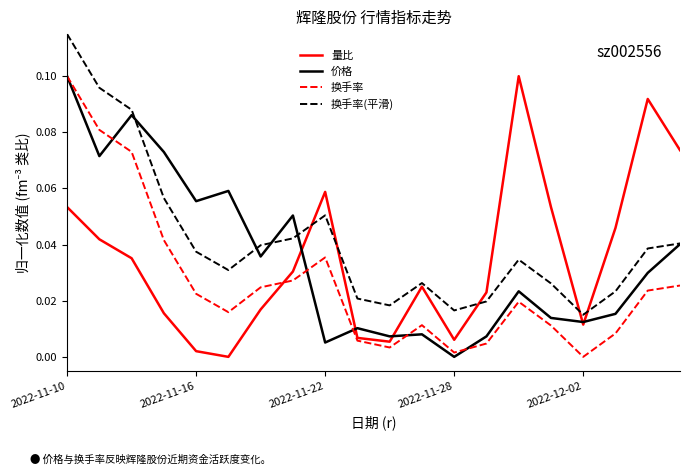

What is the sum of all 量比 values?

0.7